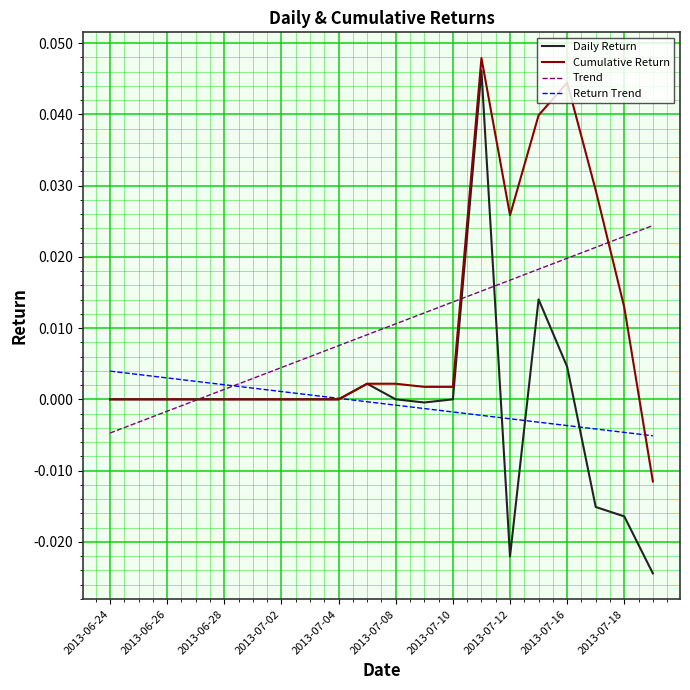

Which series has the widest spread of values?

Daily Return